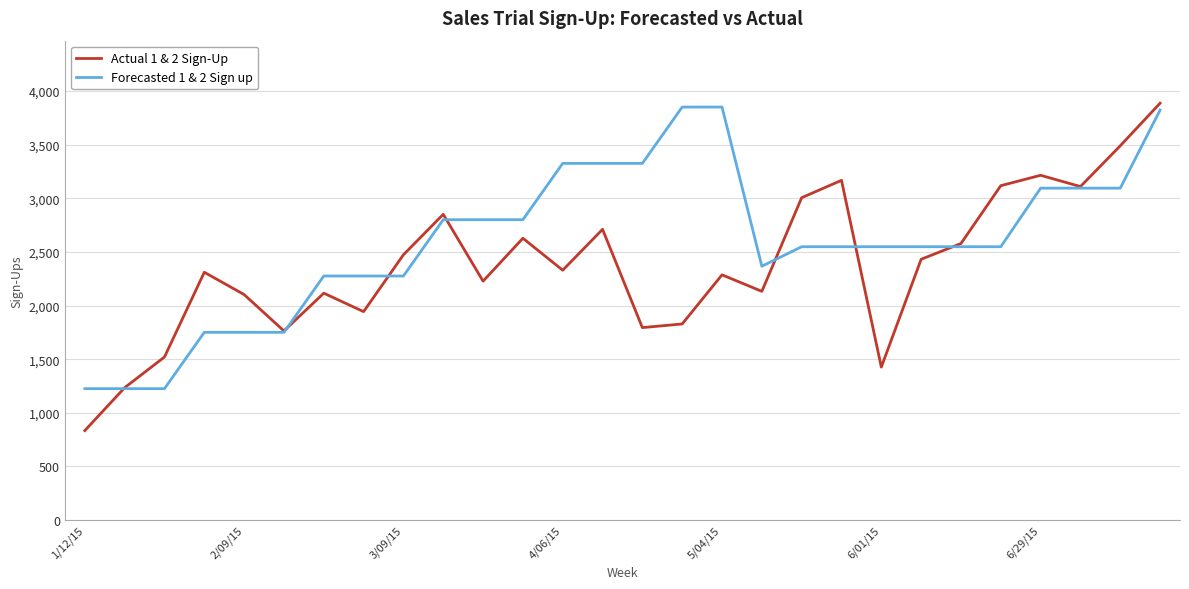

Which series has the widest spread of values?

Actual 1 & 2 Sign-Up